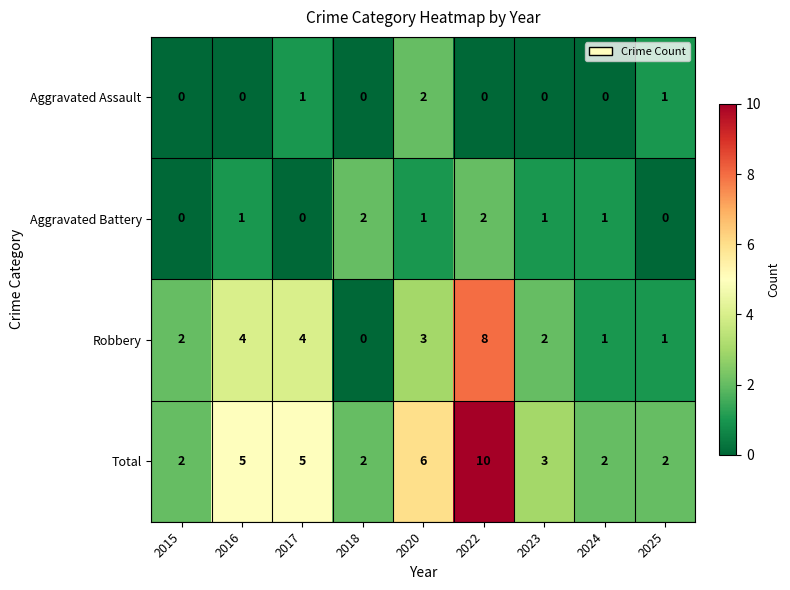

Count the Aggravated Assault values in the range 0 to 1.

8